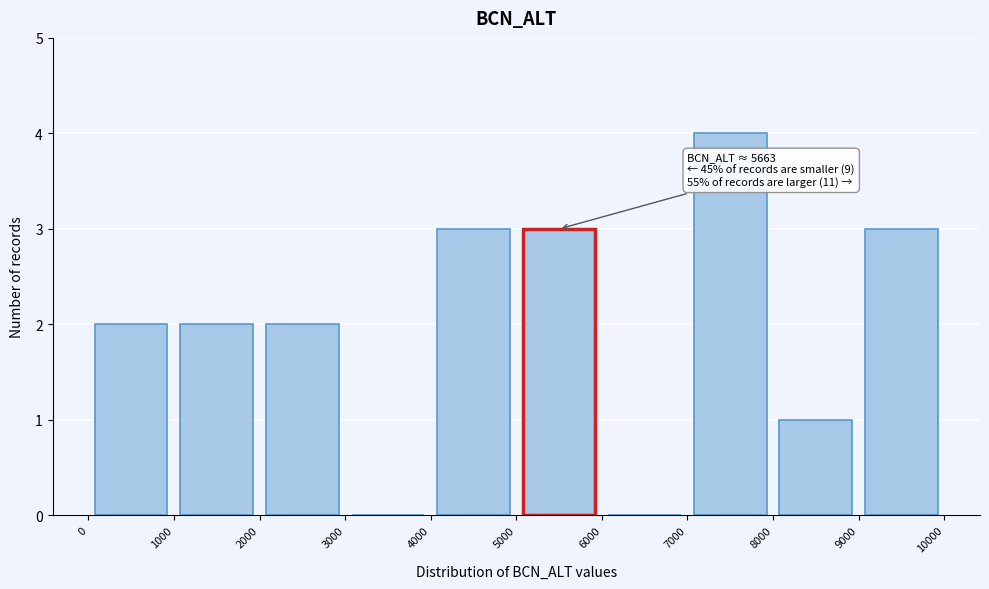

Over which range of the x-axis is the bar tallest?

7000 to 8000